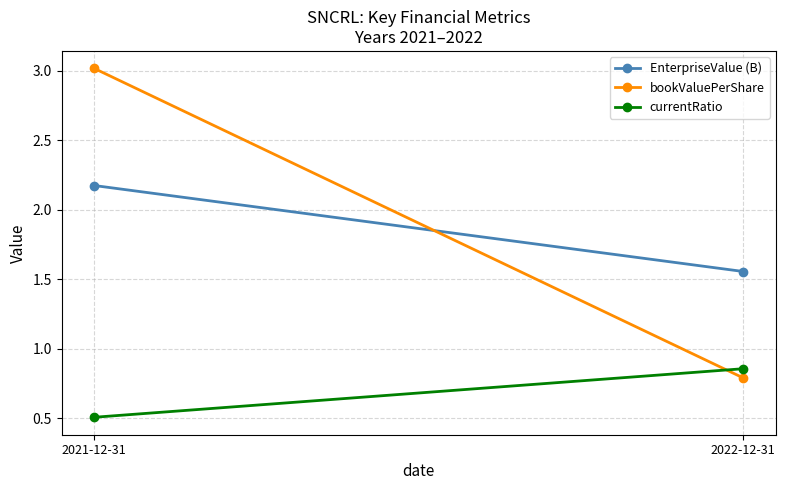

Which series has the largest total across all categories?

bookValuePerShare